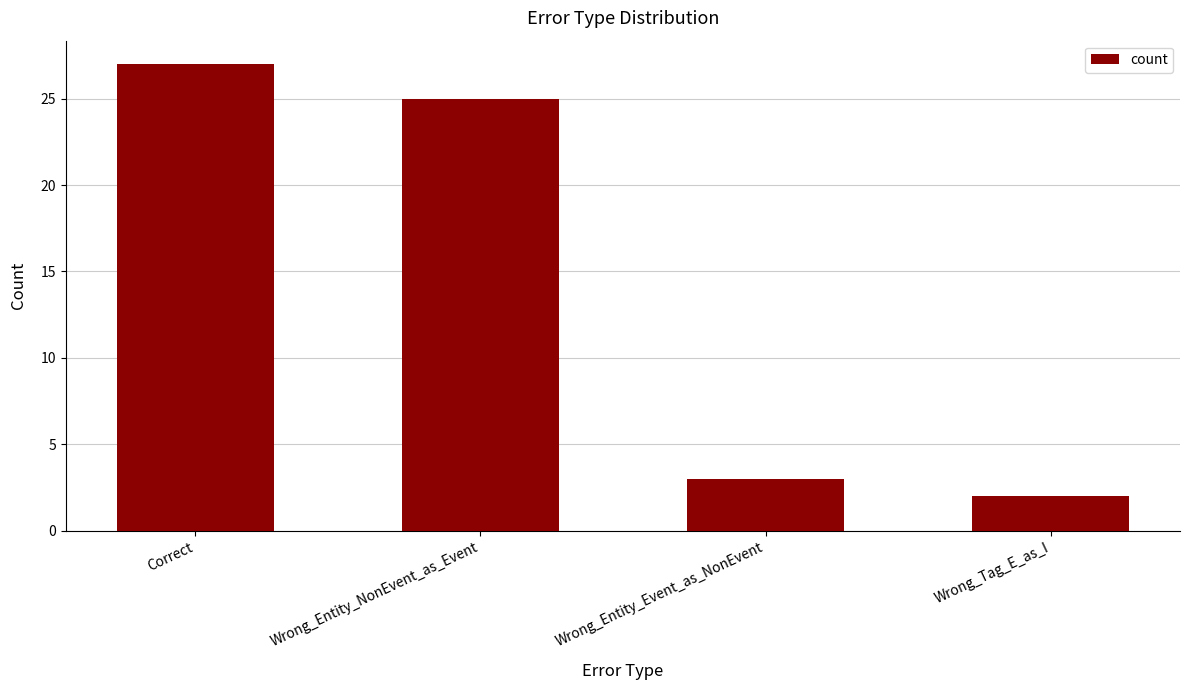

What is the value of the 1st bar from the left?

27